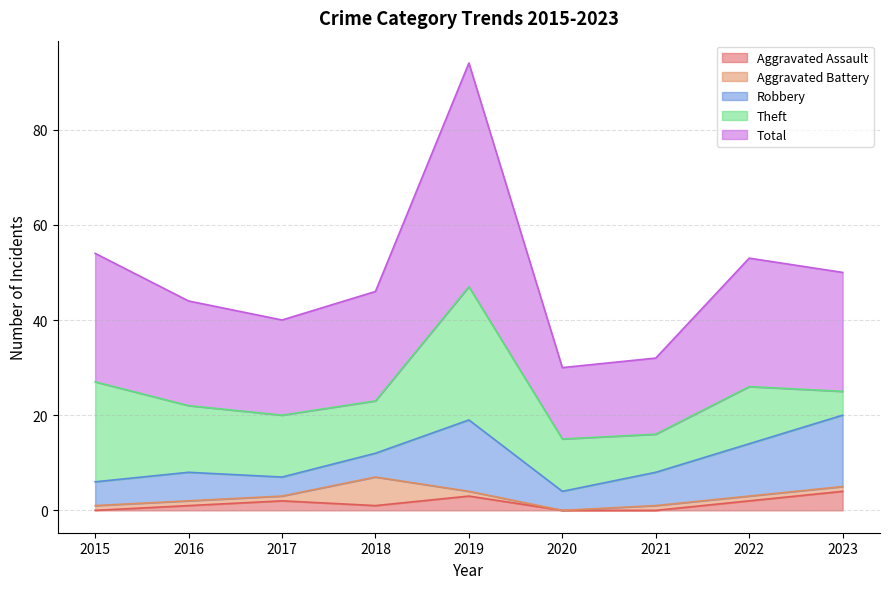

At which label does Aggravated Battery reach its minimum?

2020